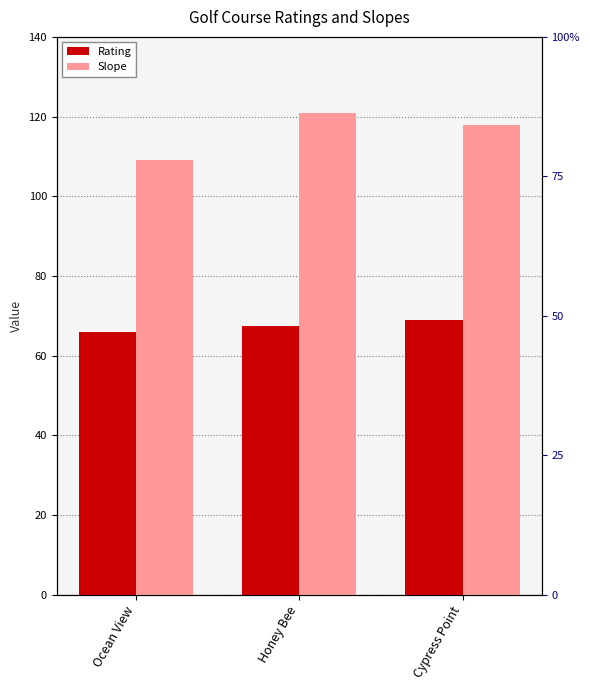

What is the maximum value for Rating?

69.0